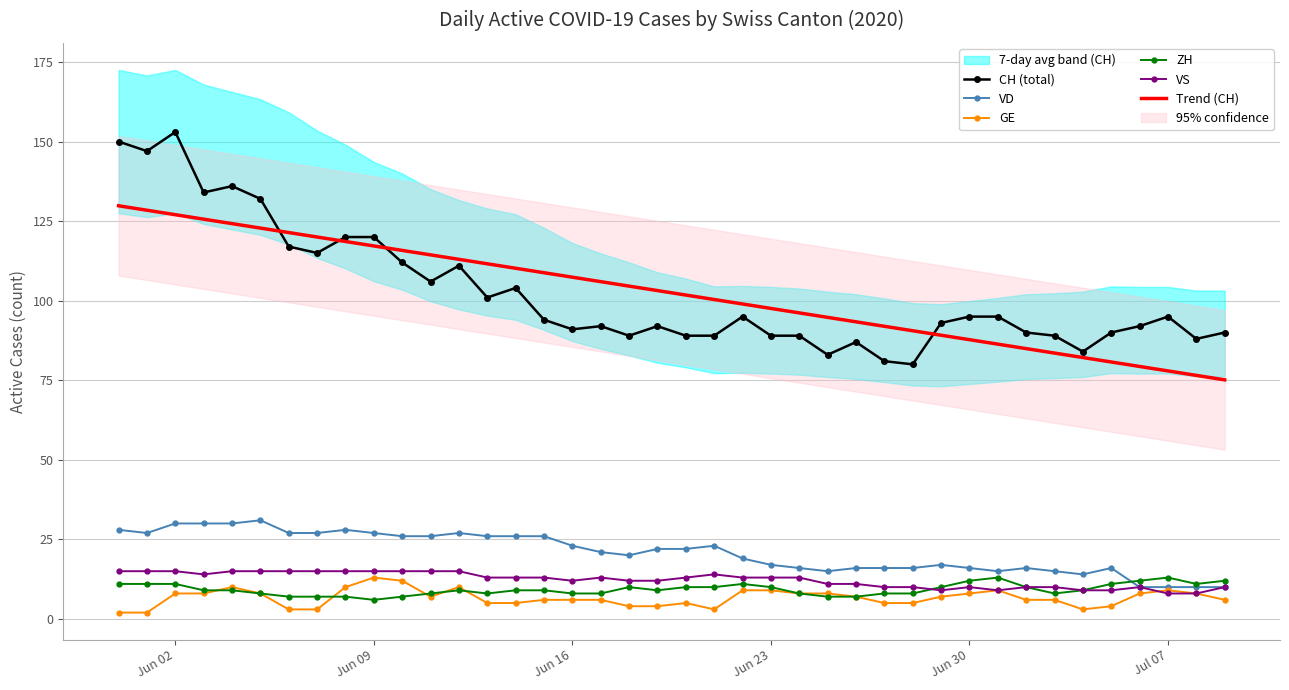

True or false: VD and GE cross at least once.

False